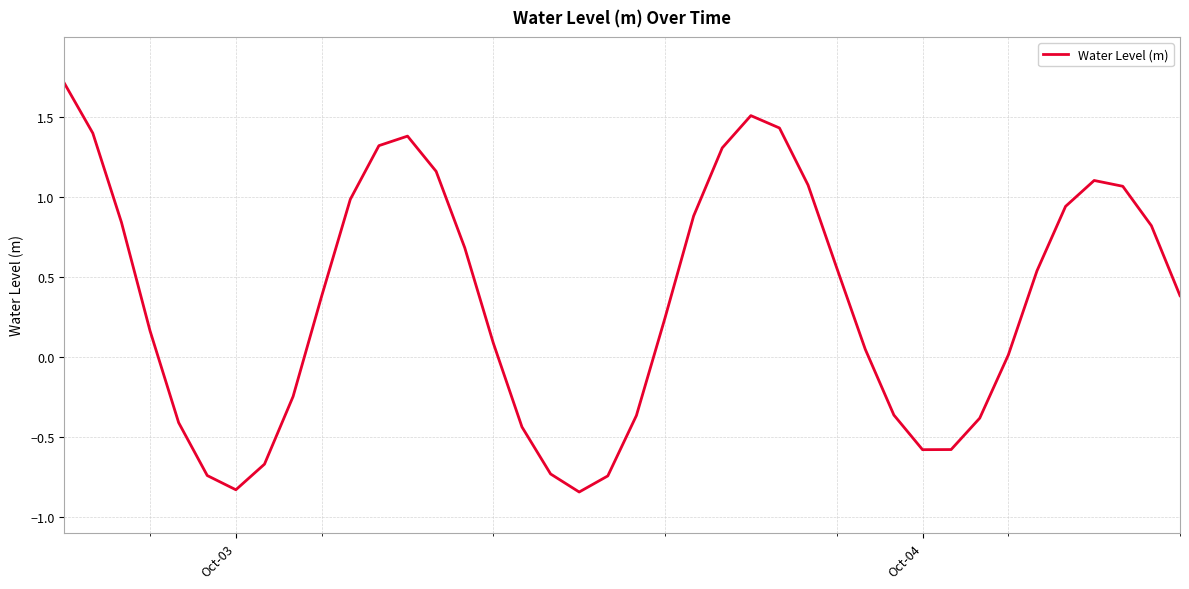

What is the maximum value shown in the chart?

1.7